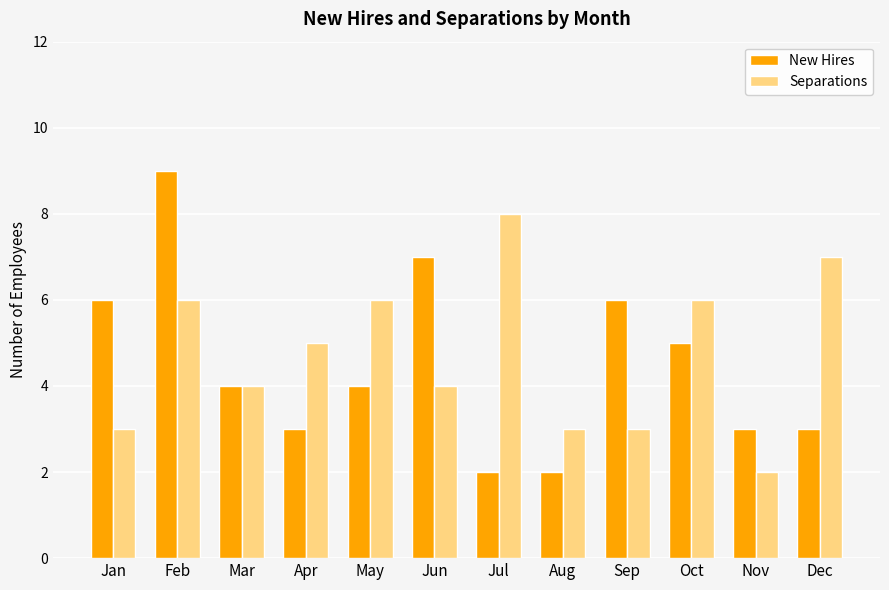

What is the total value across all series at Mar?

8